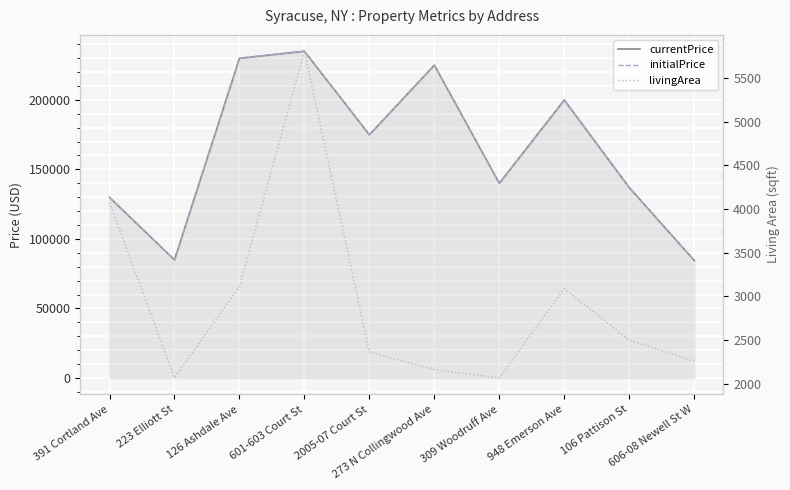

What is the label of the 10th point from the left?

606-08 Newell St W